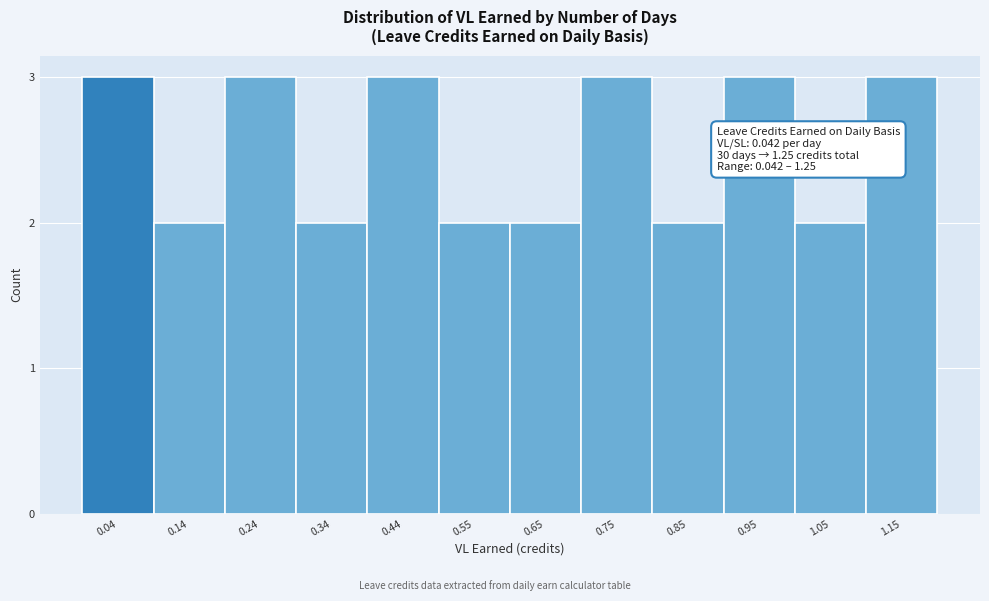

Reading left to right, list all the values displayed in this chart.

3	2	3	2	3	2	2	3	2	3	2	3